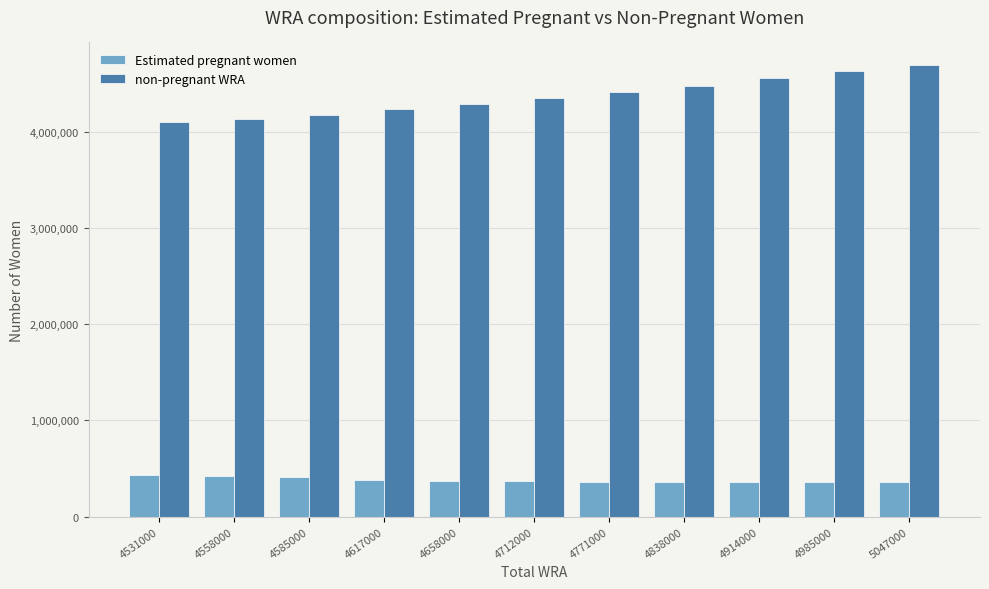

Which series has the largest range (max minus min)?

non-pregnant WRA